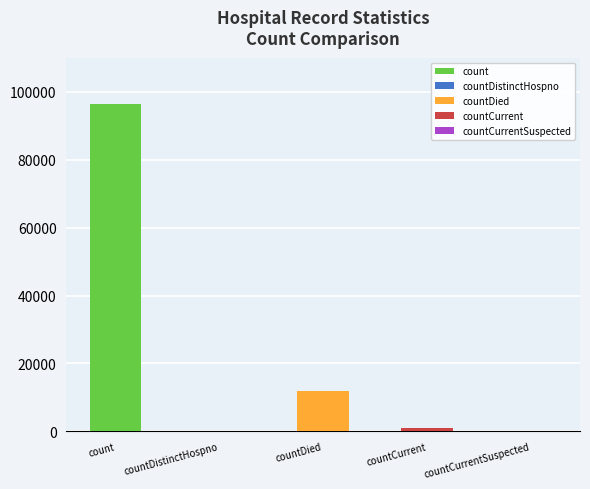

Where is the data nearest to the value 48184?

countDied